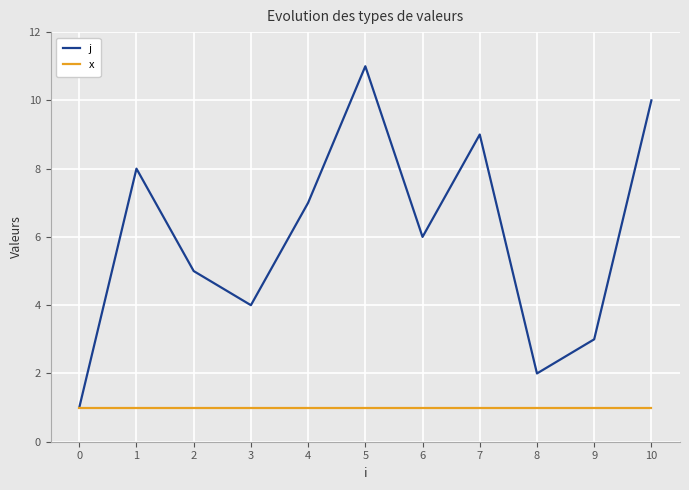

In j, how many points are higher than both neighbors (excluding endpoints)?

3